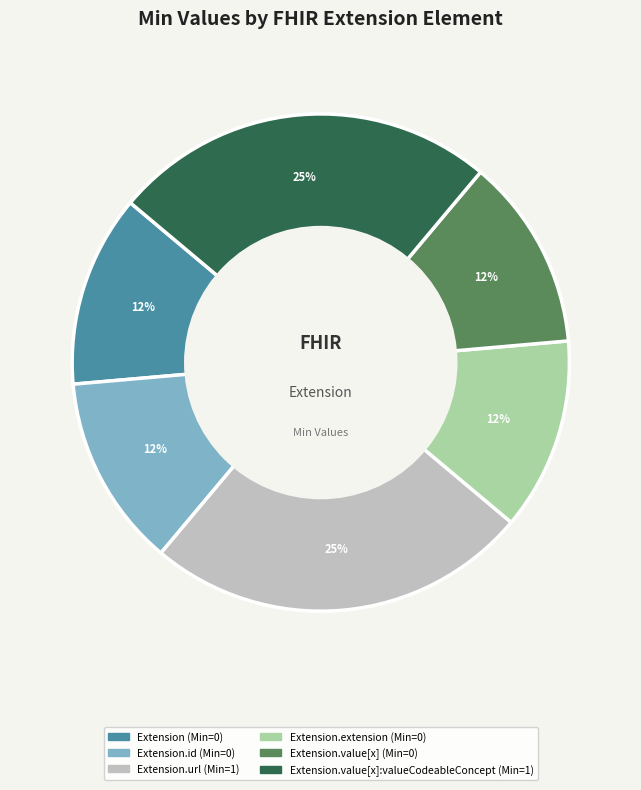

To the nearest percent, what is the difference between the largest and smallest slice percentages?

13%